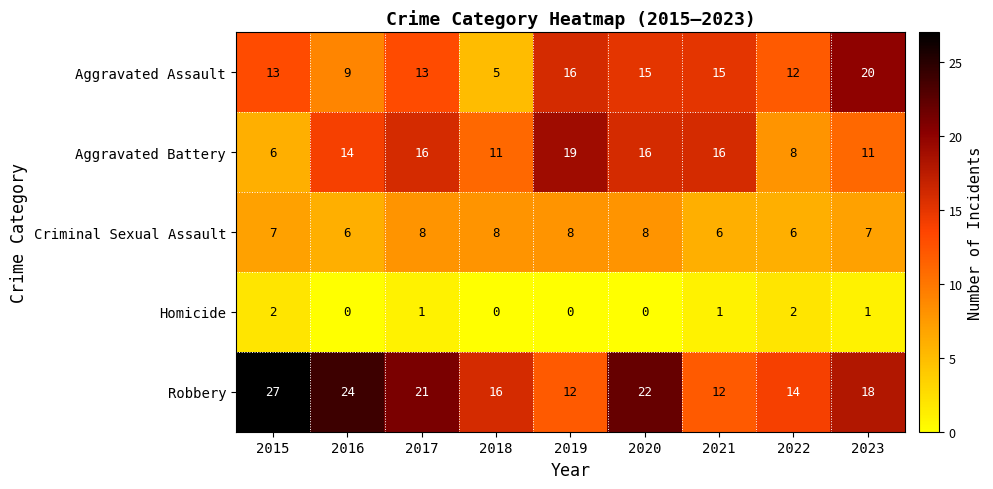

Count the Aggravated Battery values in the range 11 to 16.

6